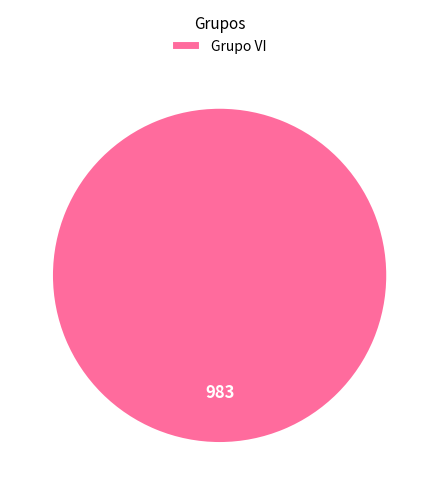

Is there any slice that represents more than half of the pie?

Yes